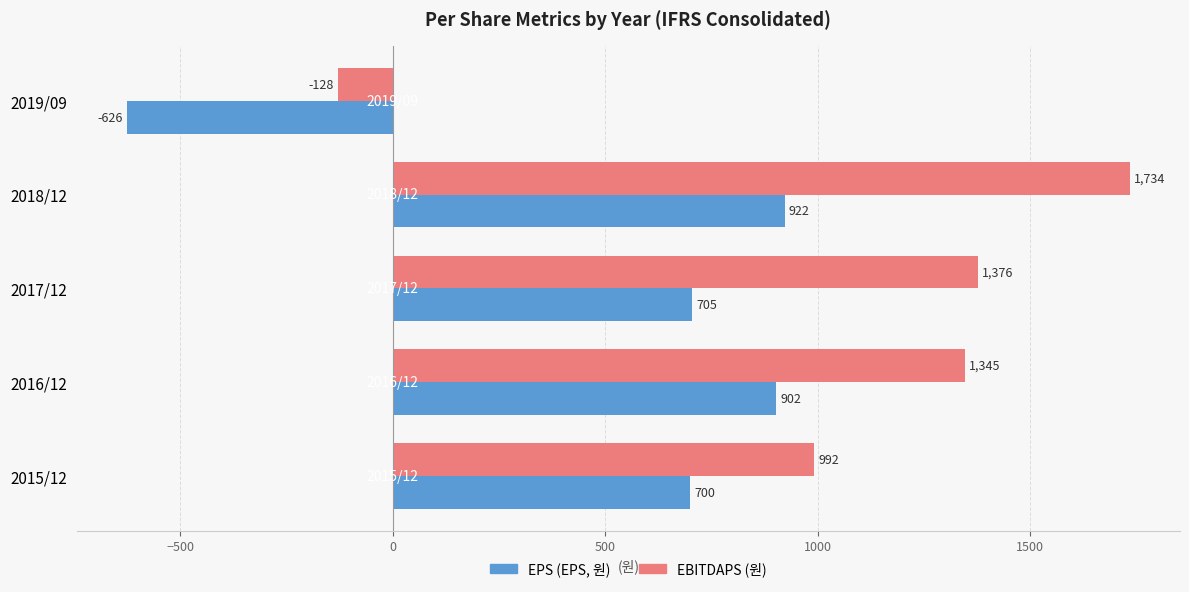

At how many categories does at least one series exceed 319?

4